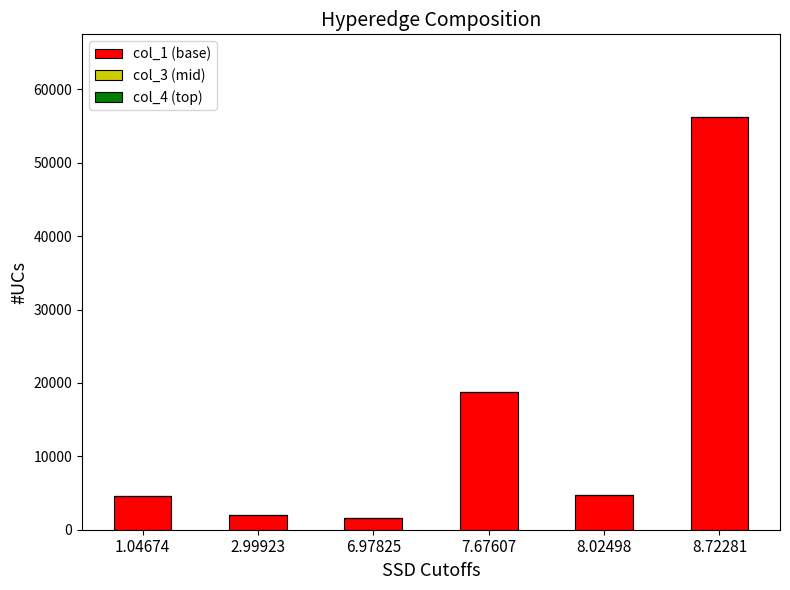

At which category is the sum across all series the highest?

8.72281